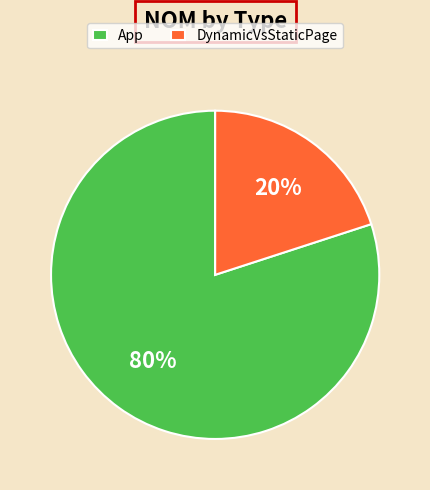

Rank the categories by value from lowest to highest.

DynamicVsStaticPage, App